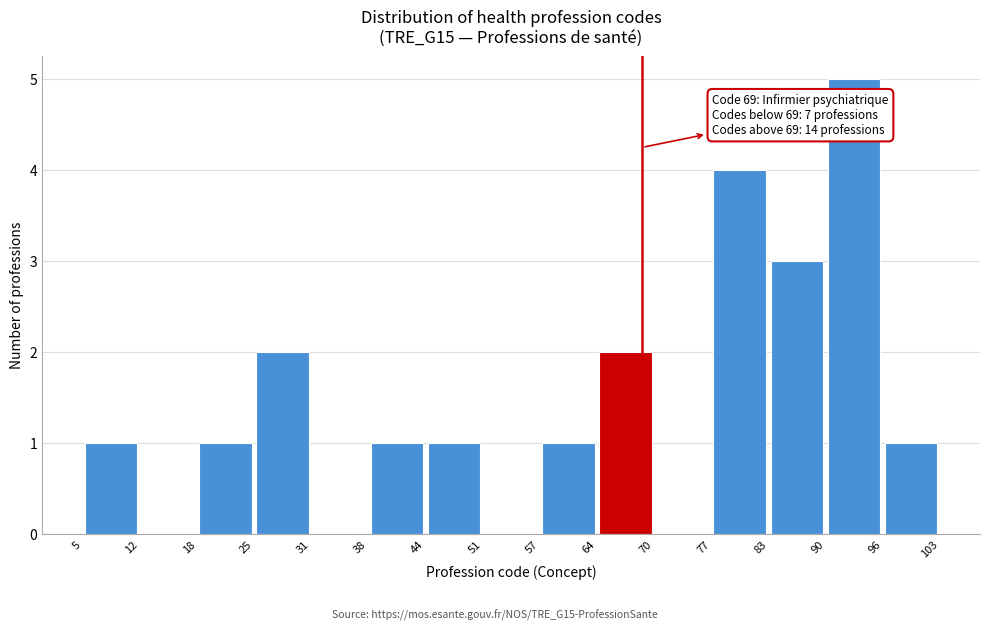

Over which range of the x-axis is the bar tallest?

90 to 96